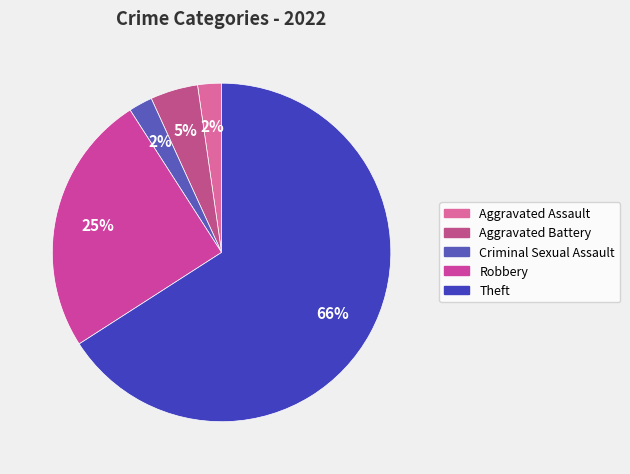

The Aggravated Assault slice represents 12% of the pie. True or false?

False